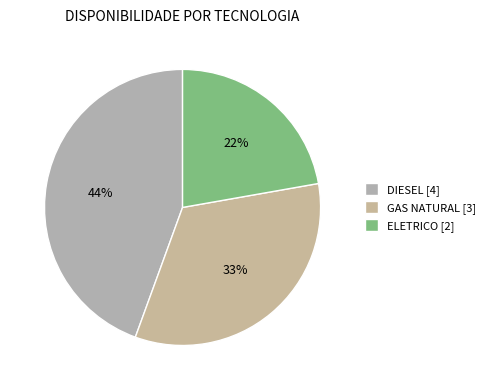

What percentage is the GAS NATURAL slice, to the nearest percent?

33%